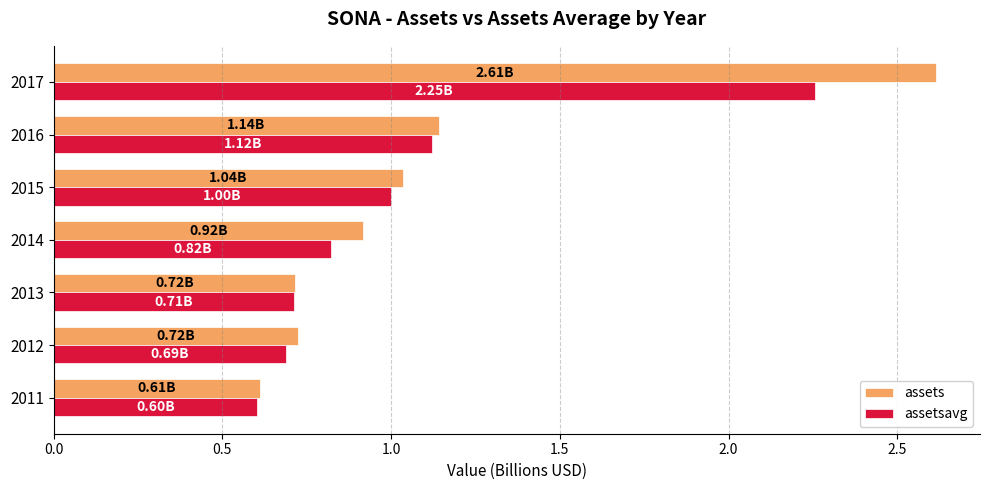

Which series has the largest range (max minus min)?

assets